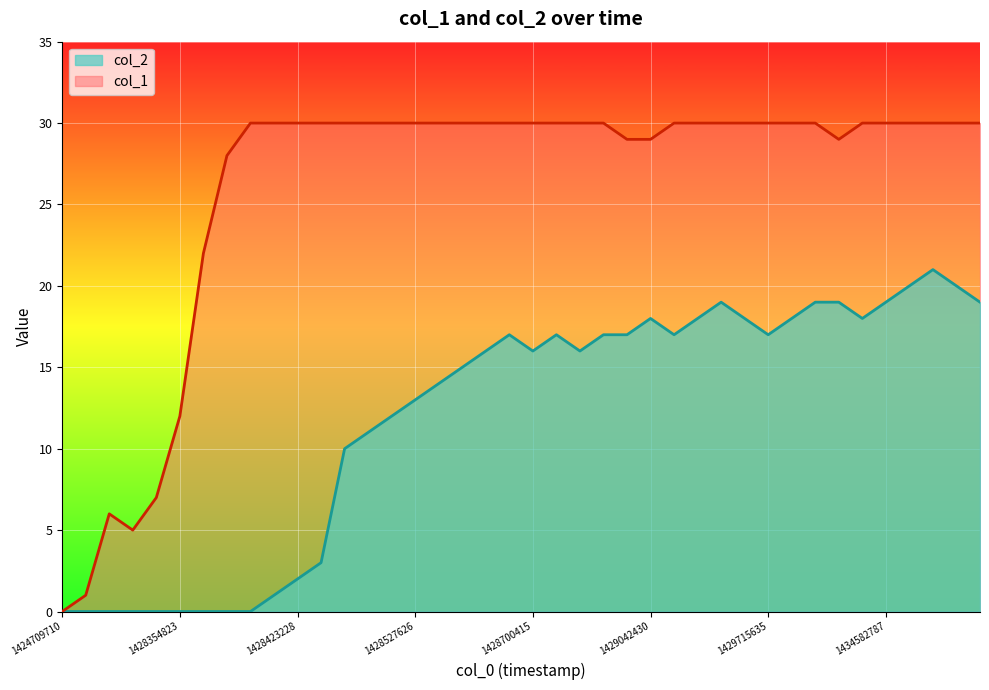

Which series has the largest total across all categories?

col_1